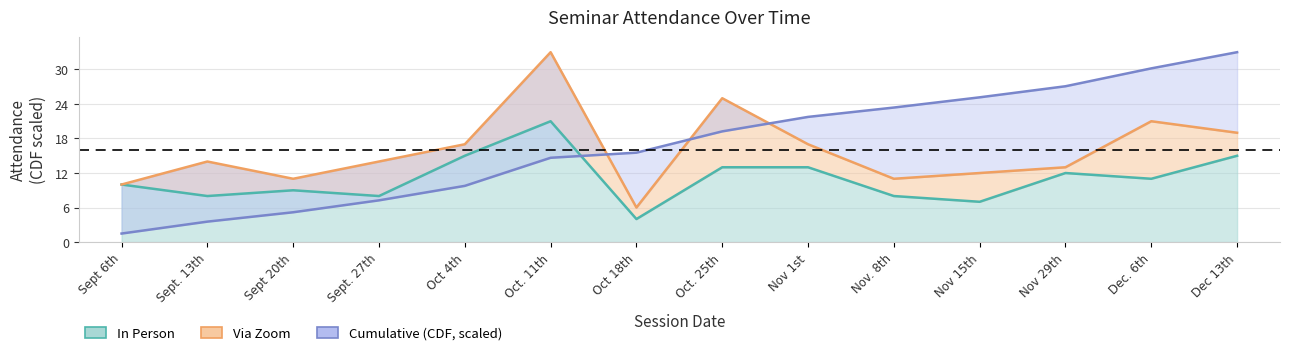

What is the label of the 12th point from the right?

Sept 20th